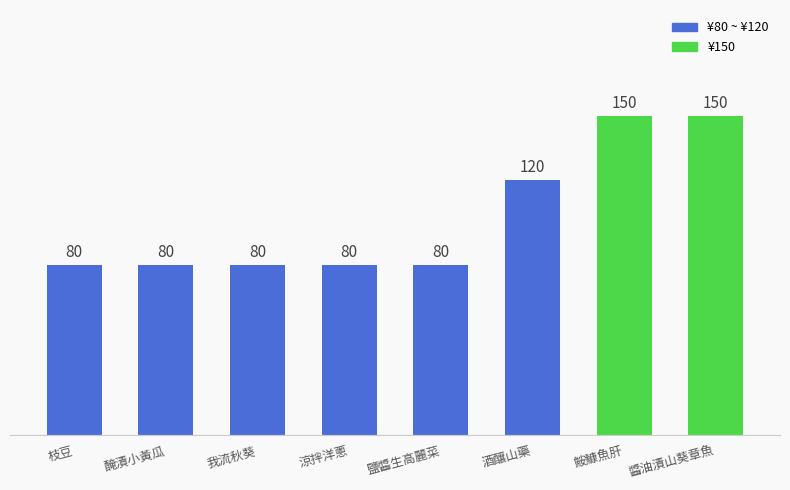

How many bars are there in total?

8